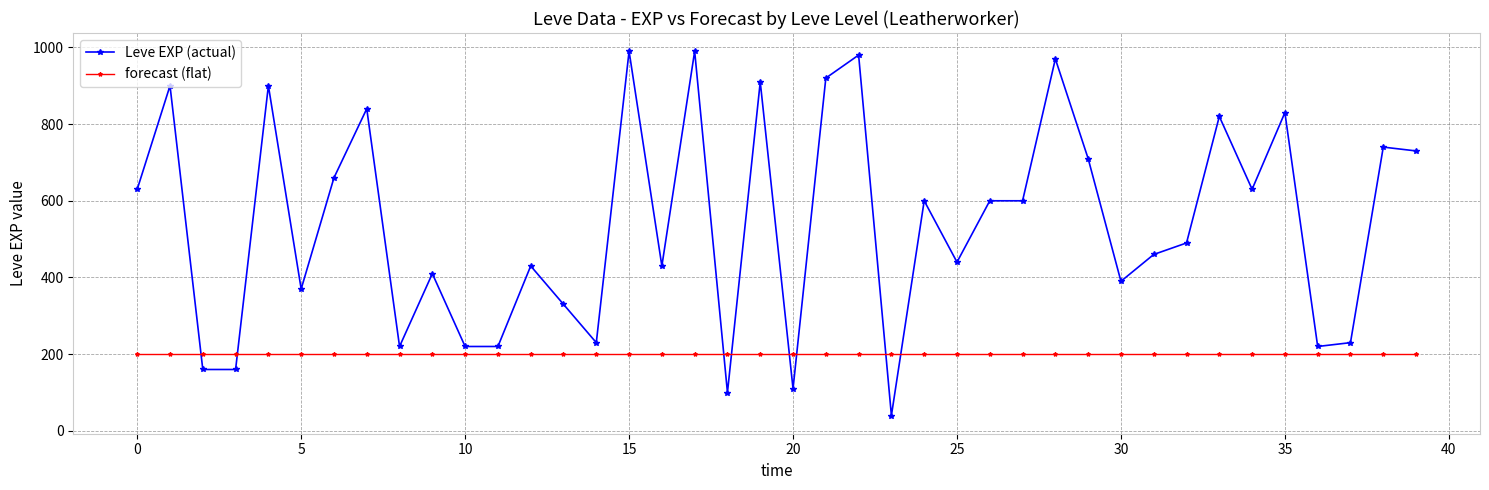

True or false: Leve EXP (actual) has more than 0 interior local peaks.

True